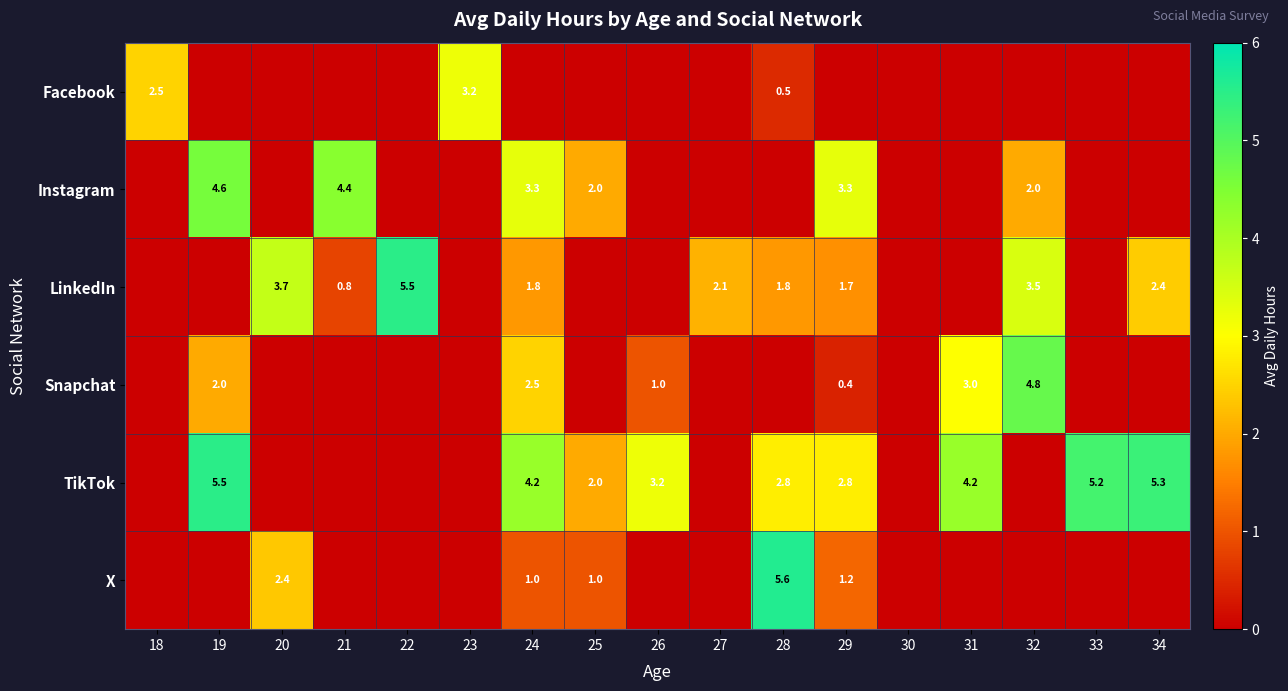

What is the total value across all series at 31?

7.2